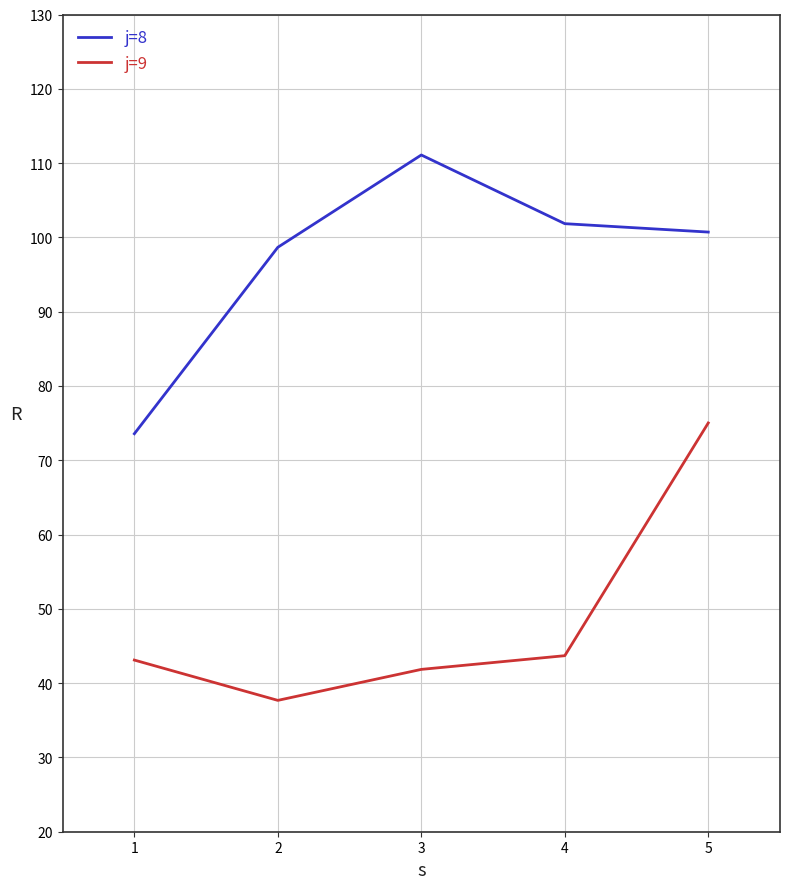

Rank the series by their average value, from lowest to highest.

j=9, j=8